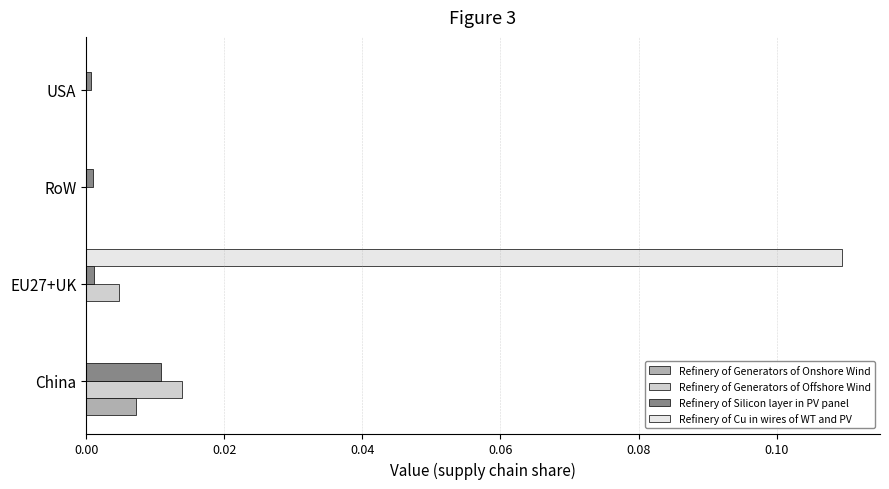

The value of Refinery of Cu in wires of WT and PV at China is -0.1. True or false?

False